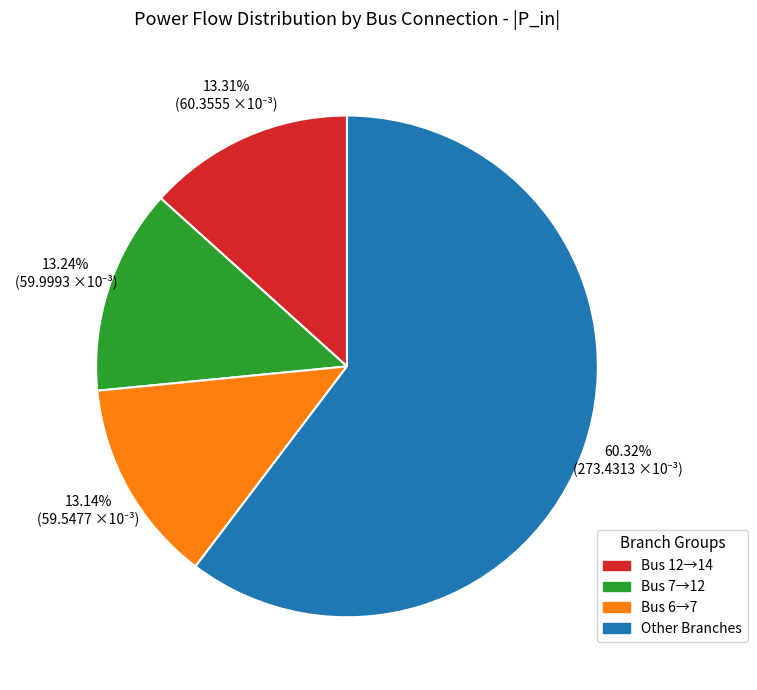

Is there any slice that represents more than half of the pie?

Yes